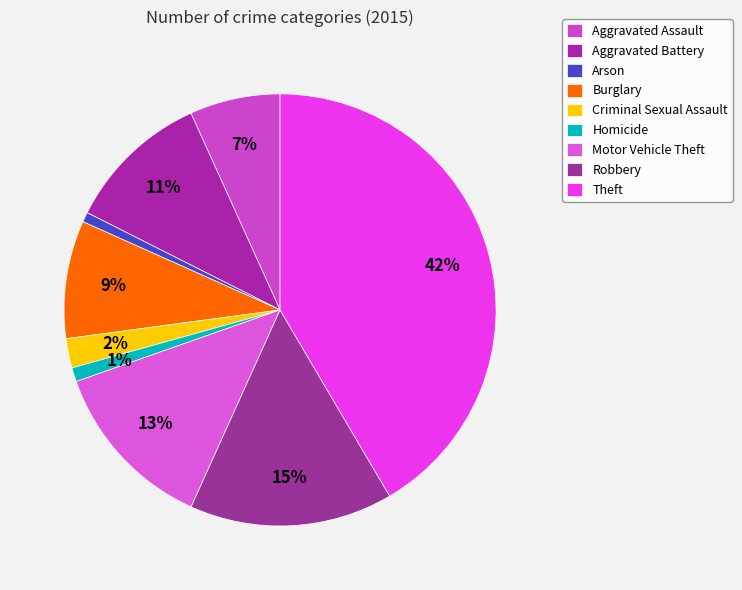

Count the number of slices in the pie.

9